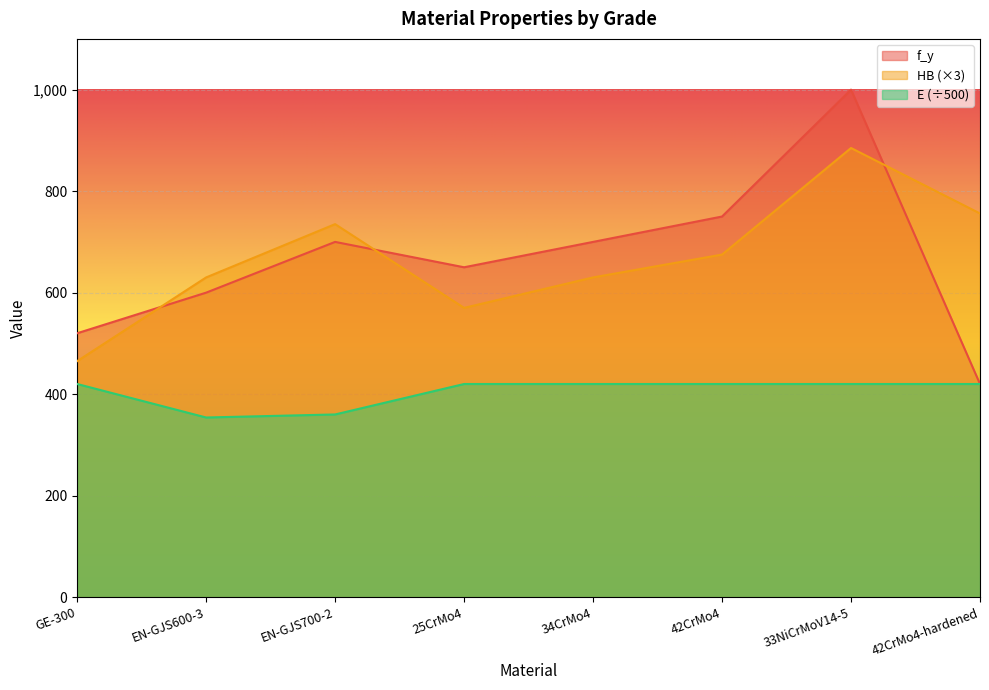

What is the difference between the maximum and minimum values in the E series?

66